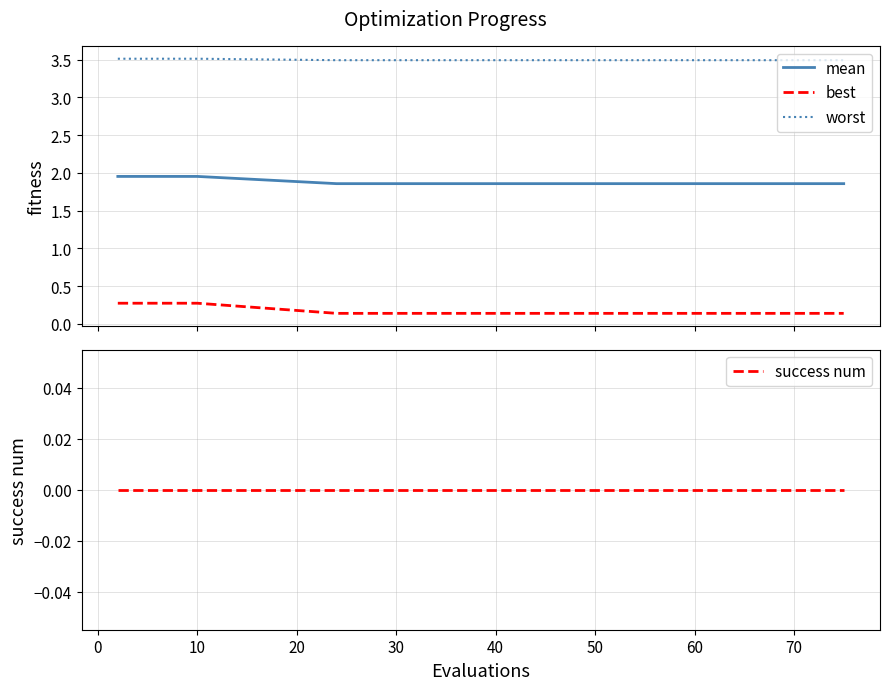

List the series in order of their peak value, highest first.

worst, mean, best, success num